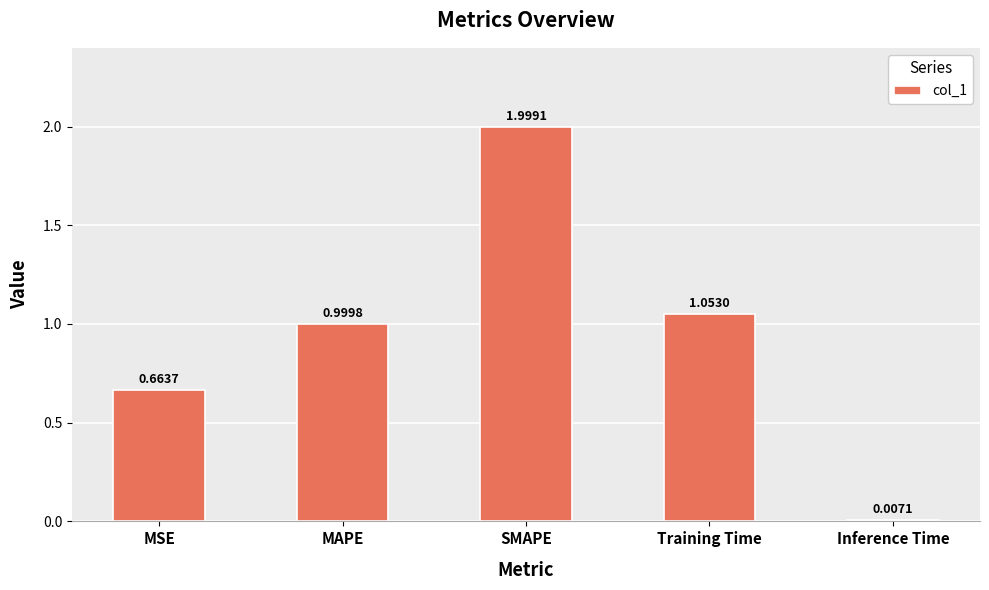

What is the change in value from MAPE to Inference Time?

-1.0